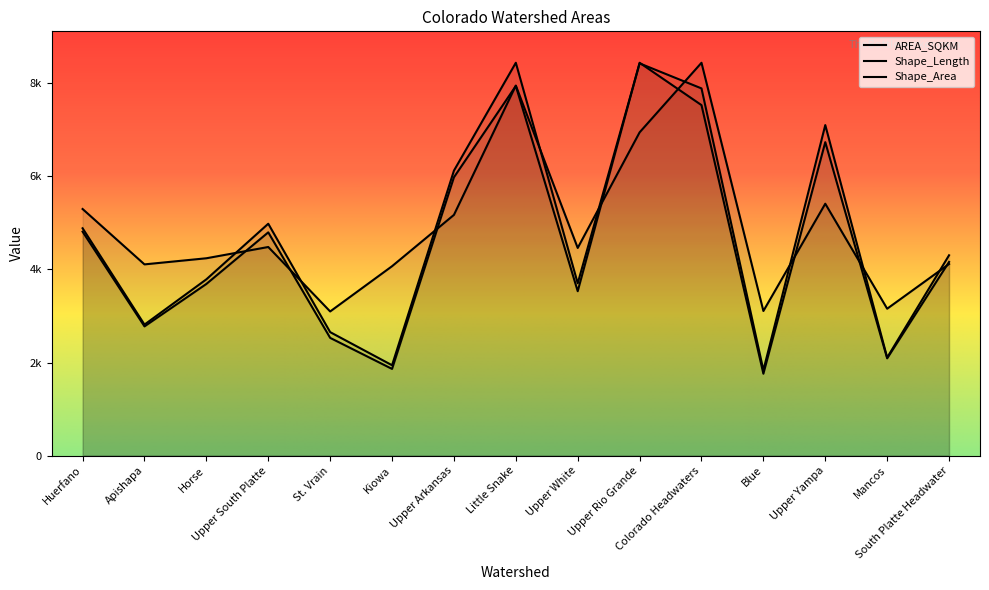

The value of Shape_Length at South Platte Headwater is 4116.2. True or false?

True